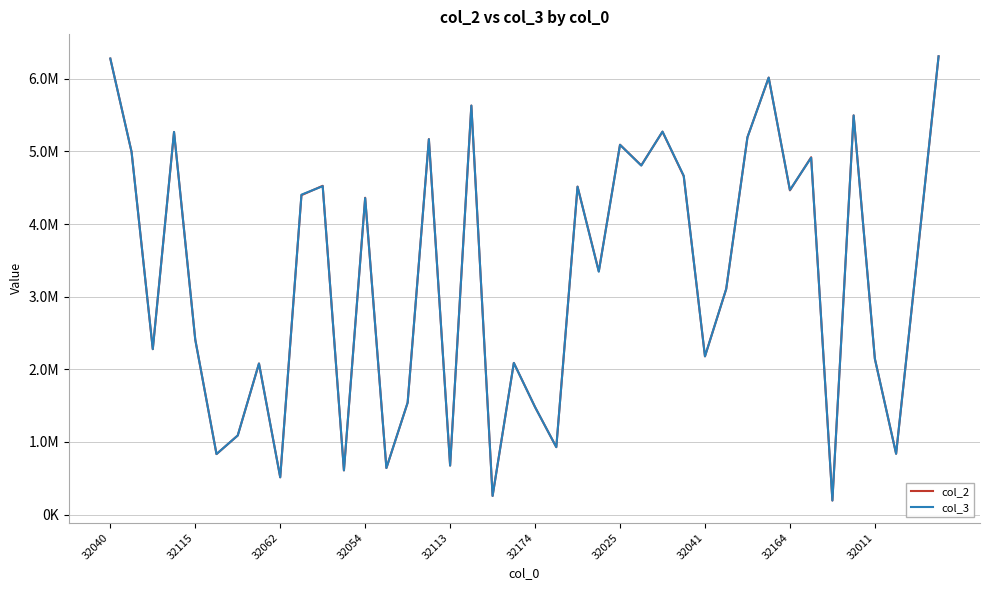

What are all the series names shown in the legend?

col_2, col_3